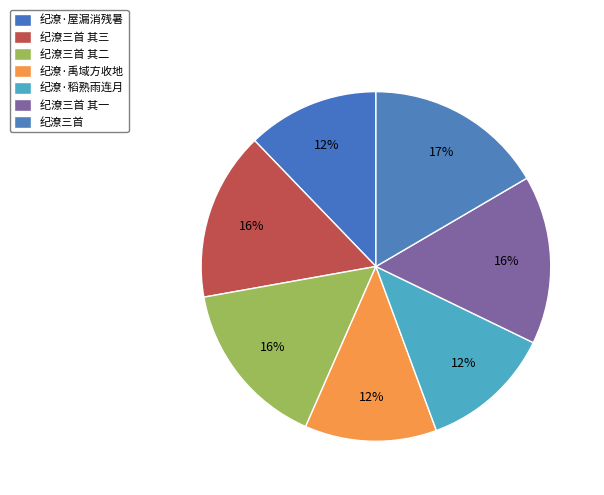

How many slices are in this pie chart?

7